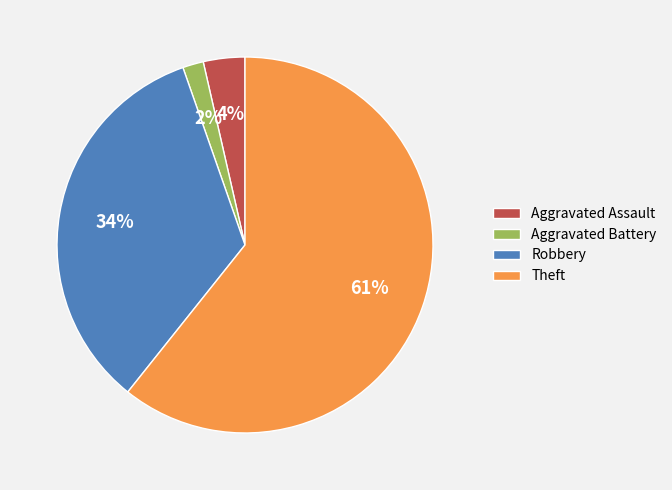

Is the sum of Aggravated Assault and Theft greater than half?

Yes